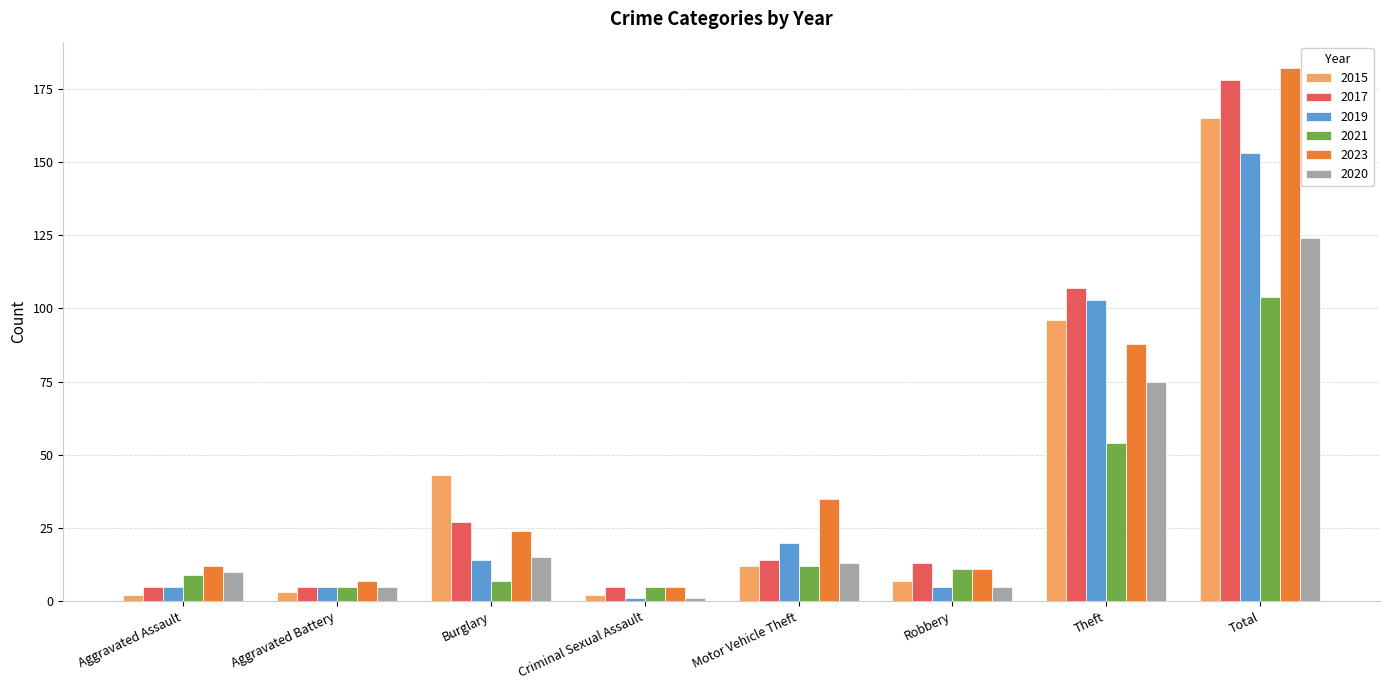

At which label is 2020 closest to 62?

Theft